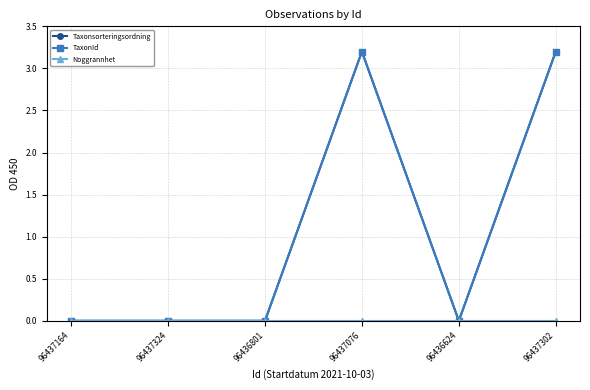

True or false: TaxonId has a value of 3.2 at 96437076.

True